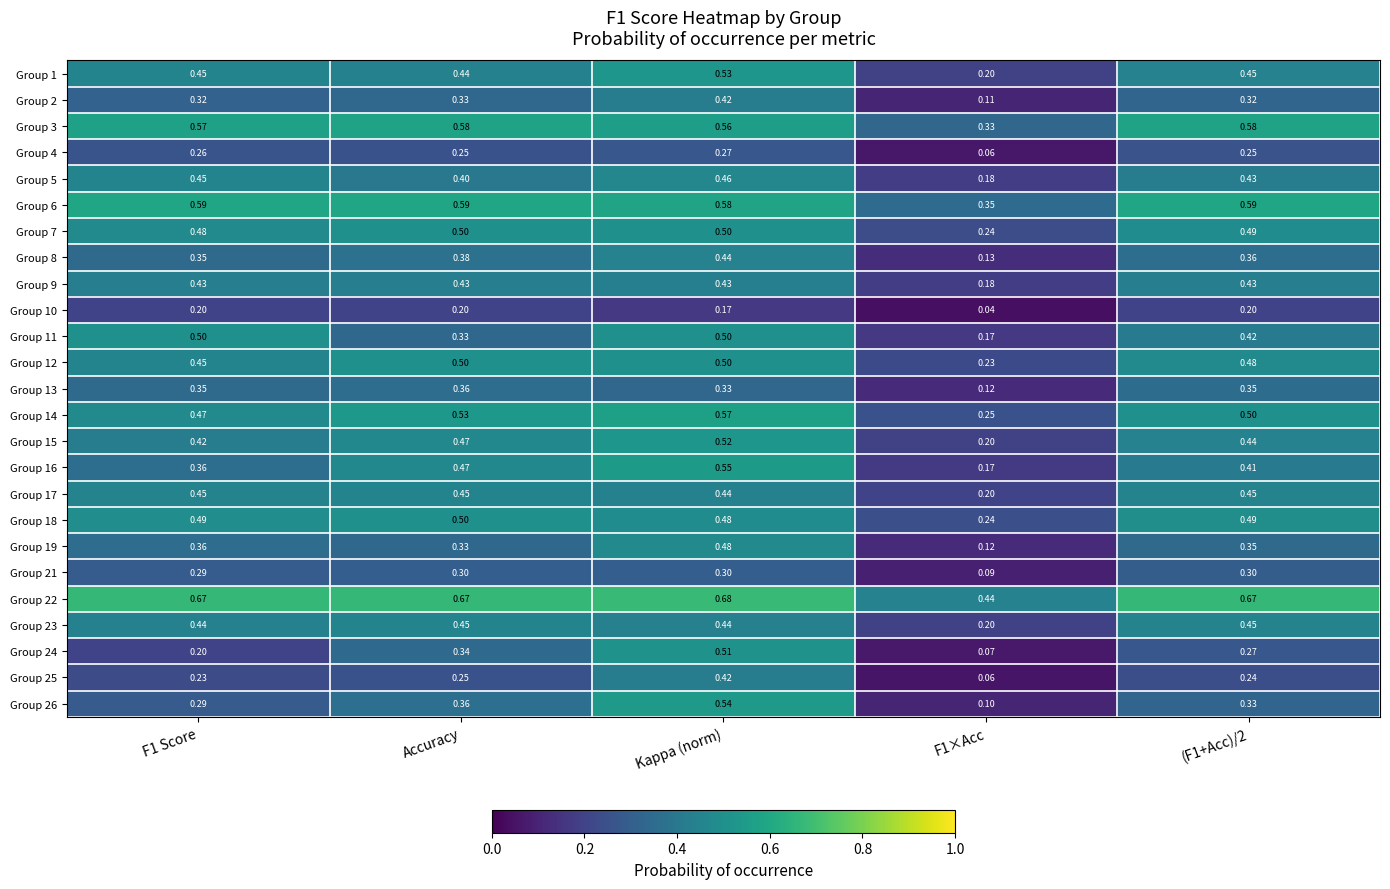

Which category has the highest value in the Group 4 series?

Kappa (norm)